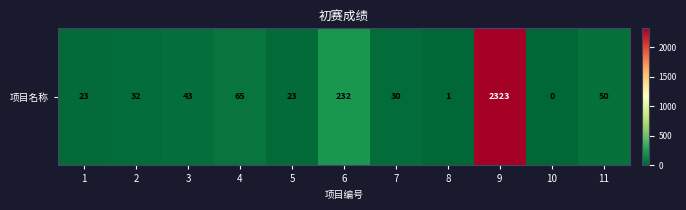

At which label does the data first exceed 32?

3